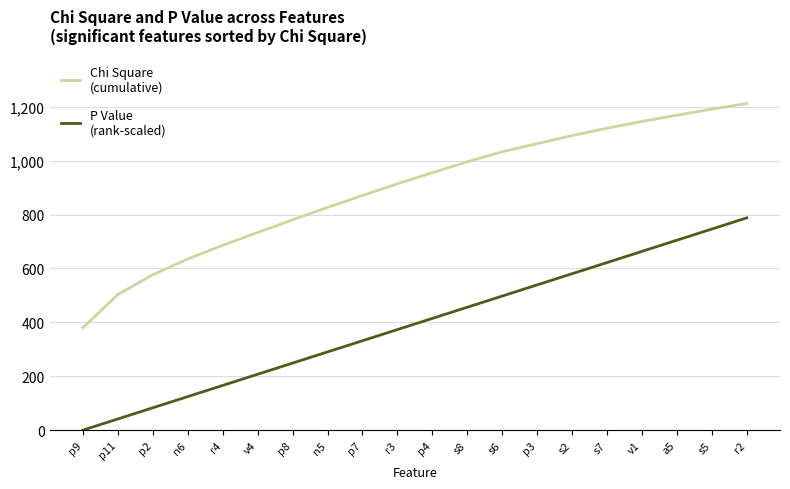

Which label corresponds to the smallest value in the chart?

p9